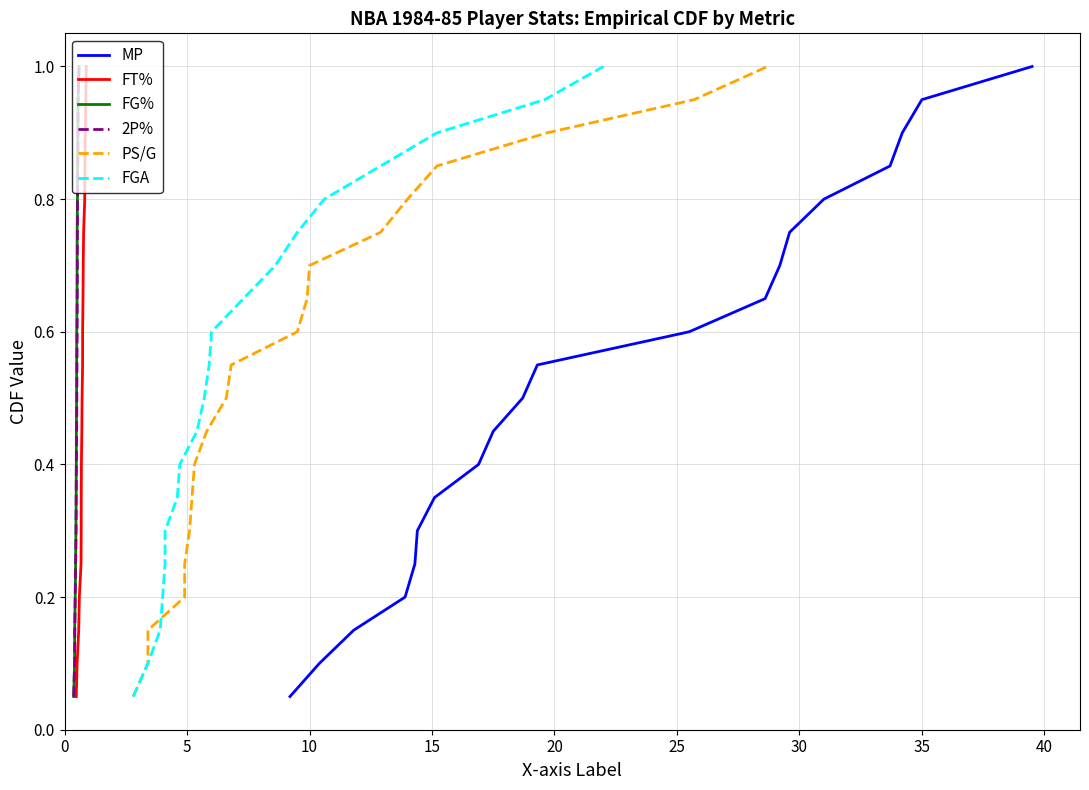

The PS/G series shows 0.1 at 0. True or false?

True